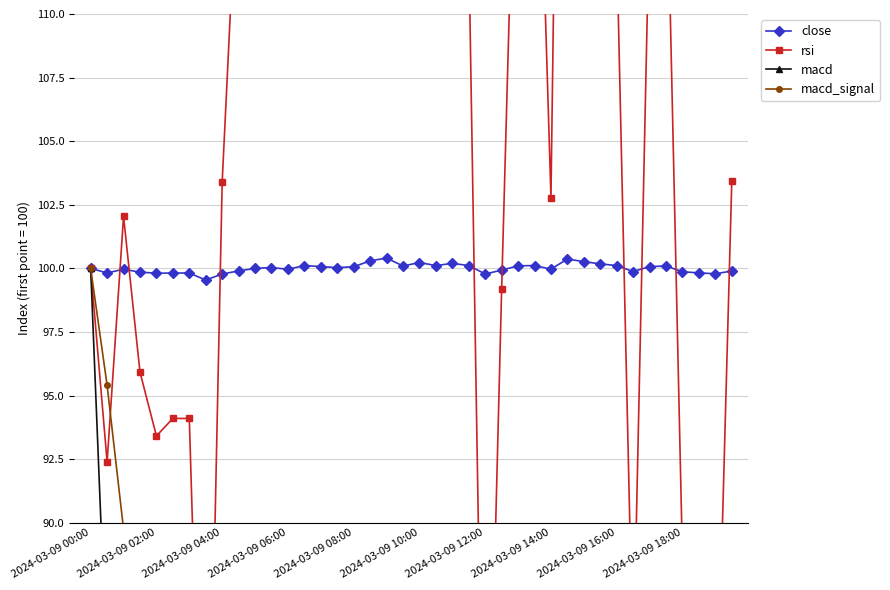

How many data points in macd_signal are less than 23?

19